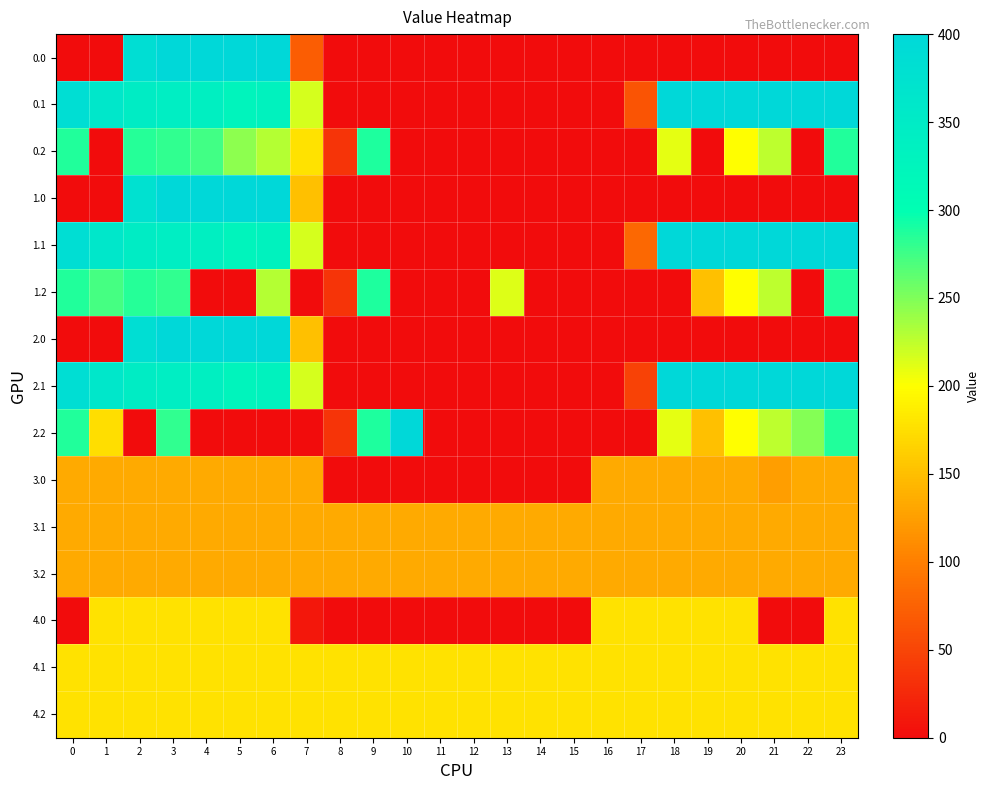

How many distinct data groups are displayed?

15